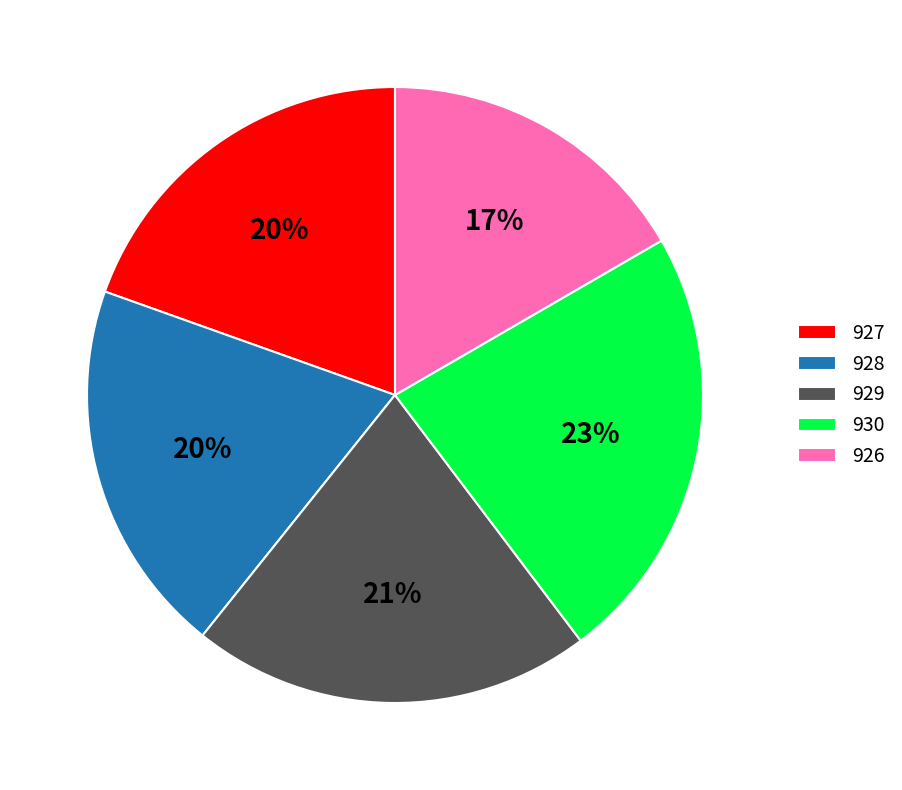

Which slice is the smallest?

926